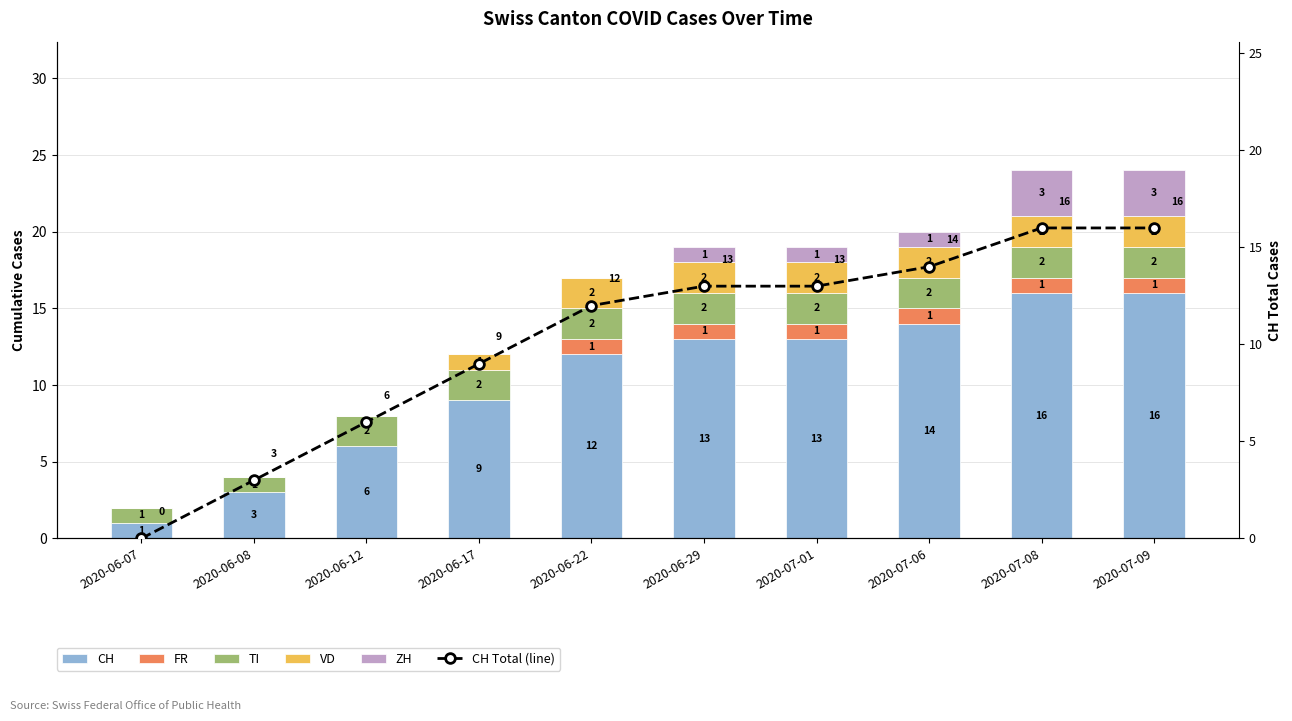

Where is CH nearest to the value 8?

2020-06-17